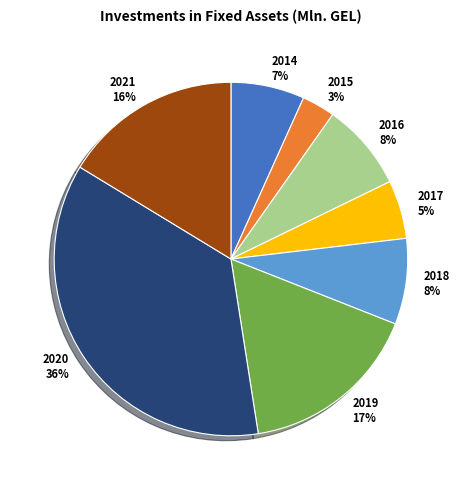

Which category has the smallest portion of the pie?

2015